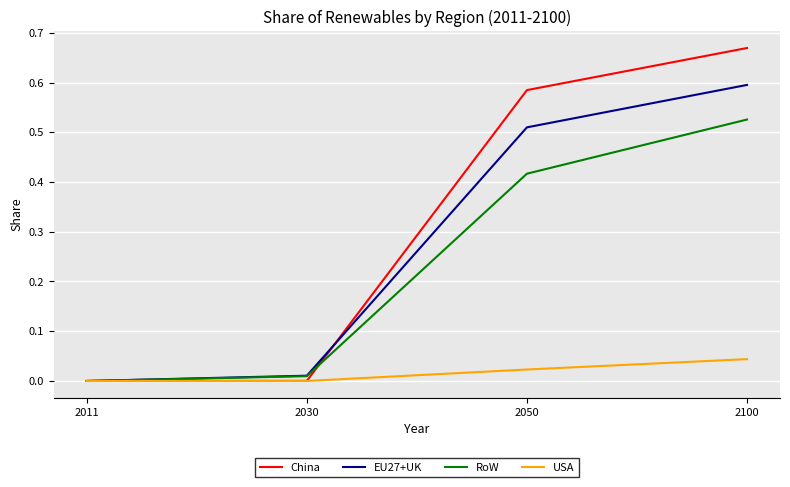

Rank the series at 2100 from highest to lowest value.

China, EU27+UK, RoW, USA